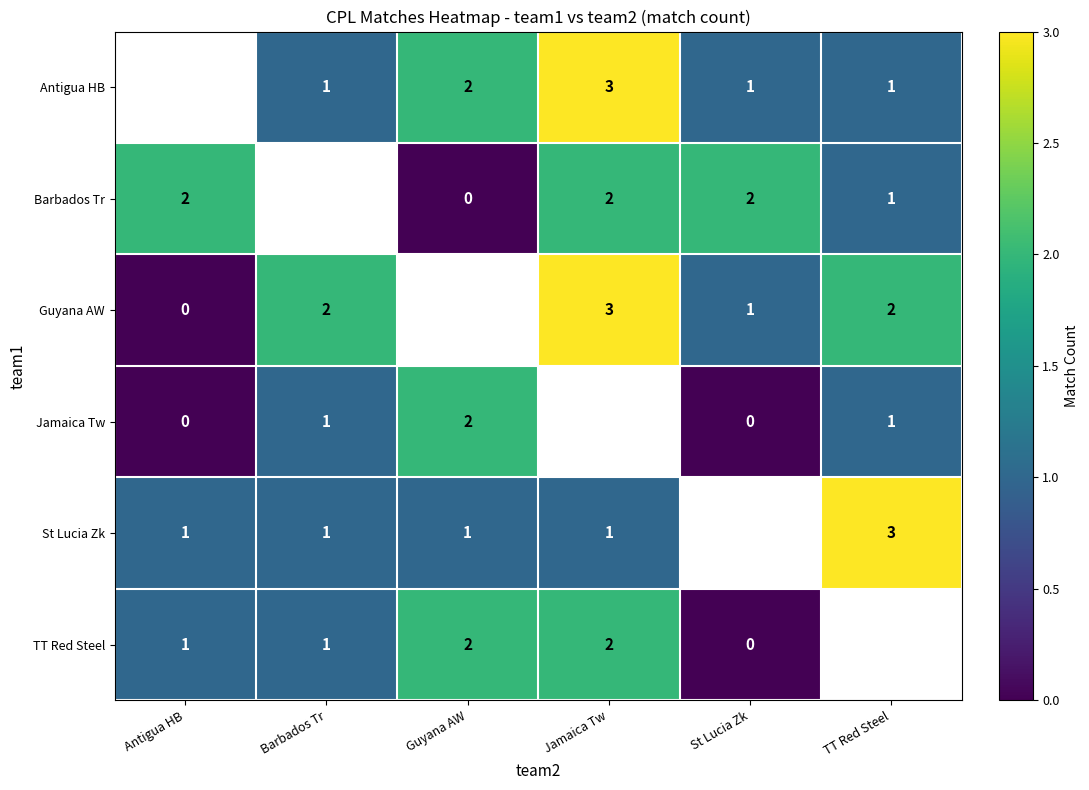

What is the spread (max minus min) of values at TT Red Steel?

2.0